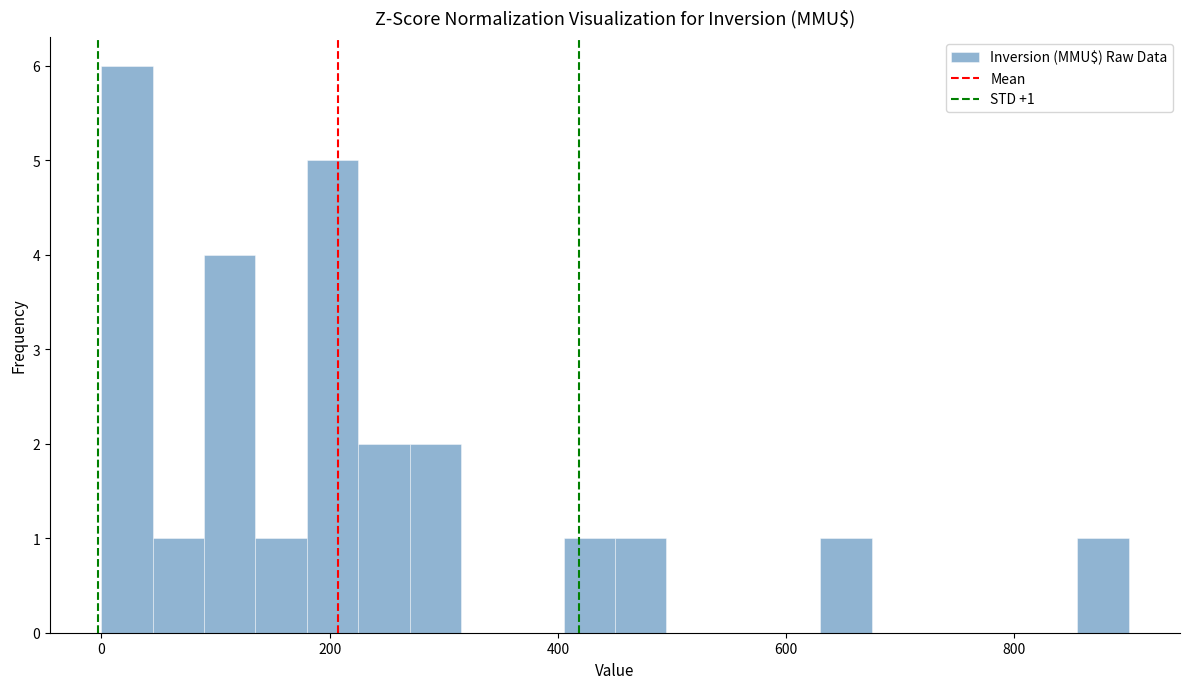

Read against the x-axis, roughly where is the centre of the tallest bar?

20